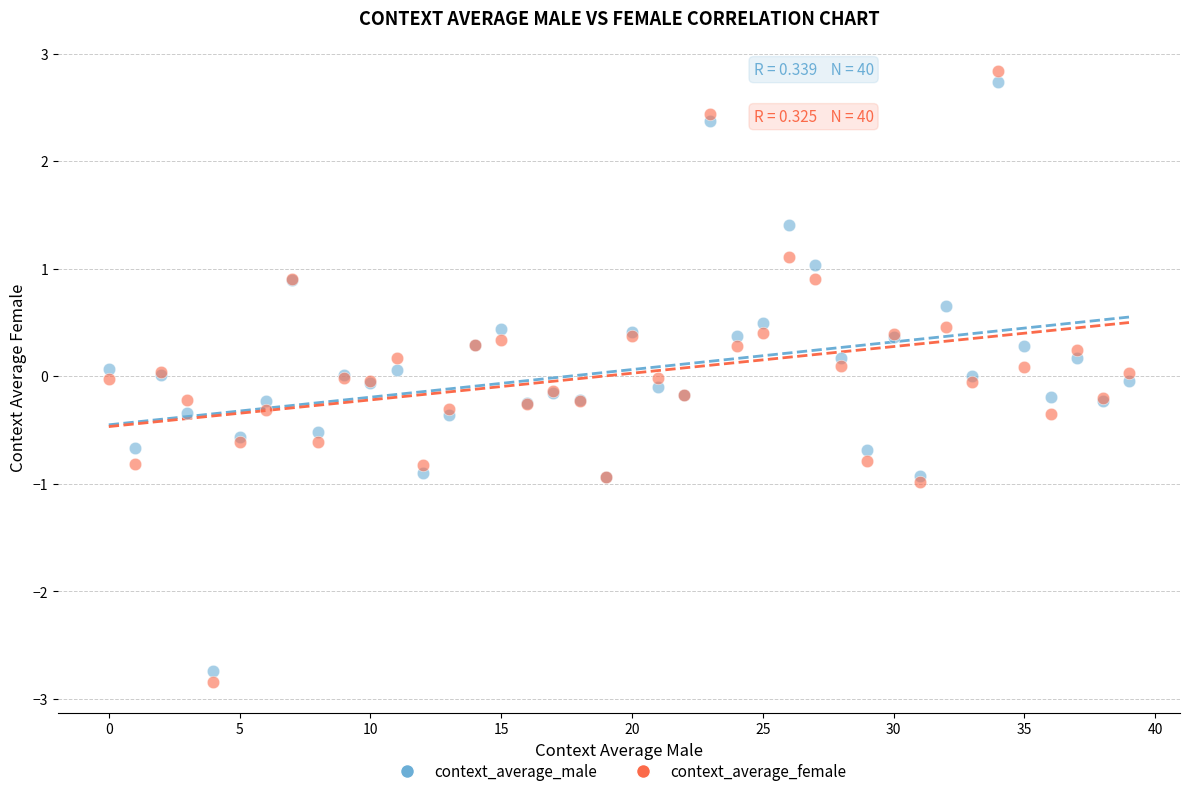

Which series contains the highest Y value?

context_average_female